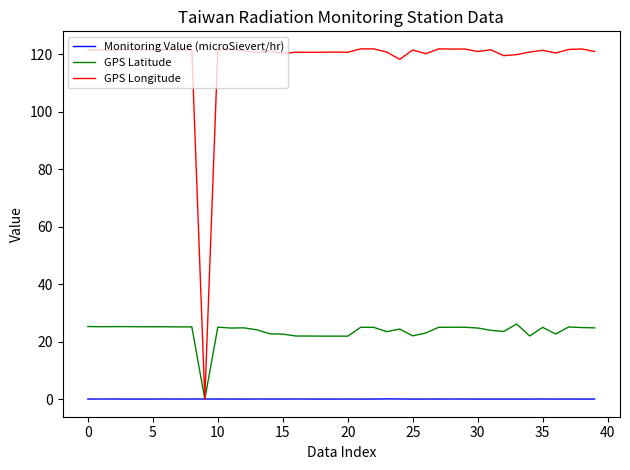

Rank the series by their average value, from lowest to highest.

Monitoring Value (microSievert/hr), GPS Latitude, GPS Longitude